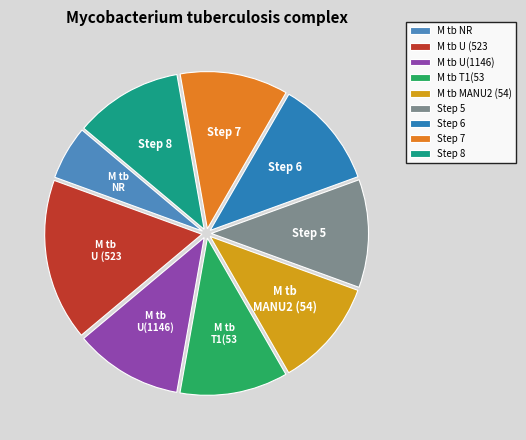

How many slices are in this pie chart?

9